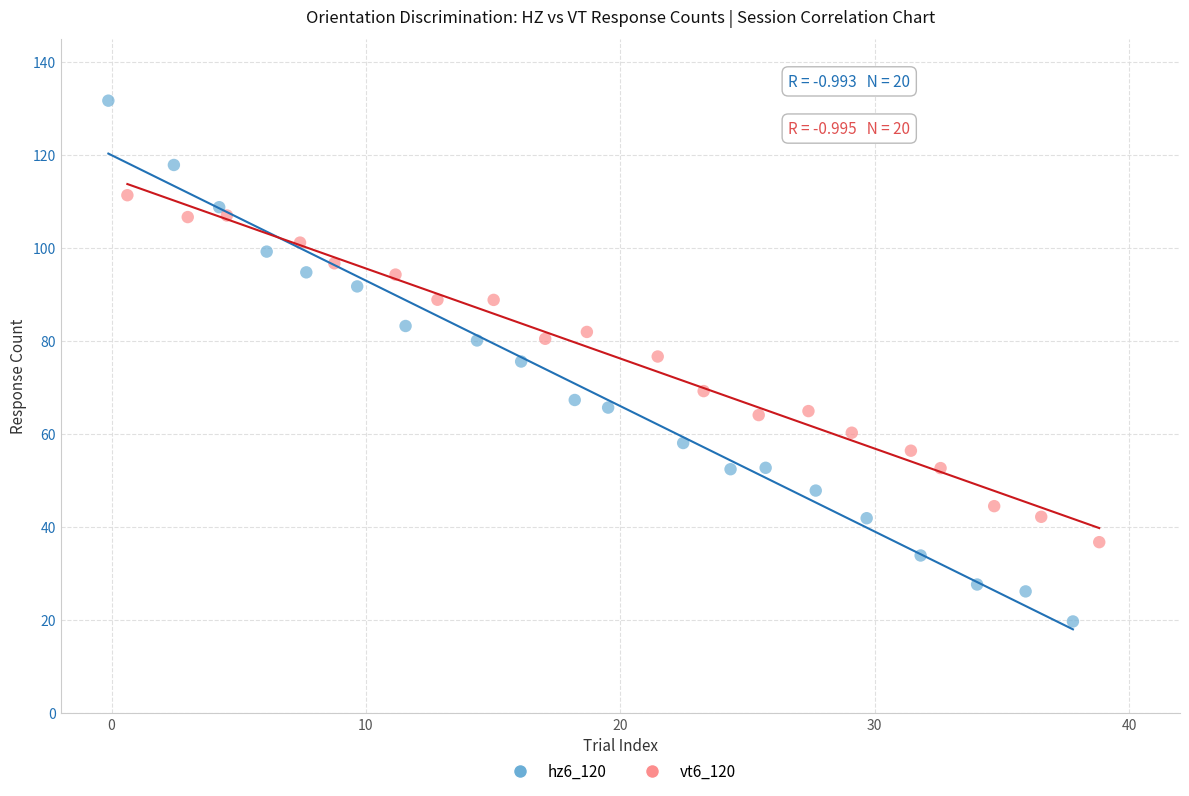

Which series reaches the maximum Y coordinate?

hz6_120